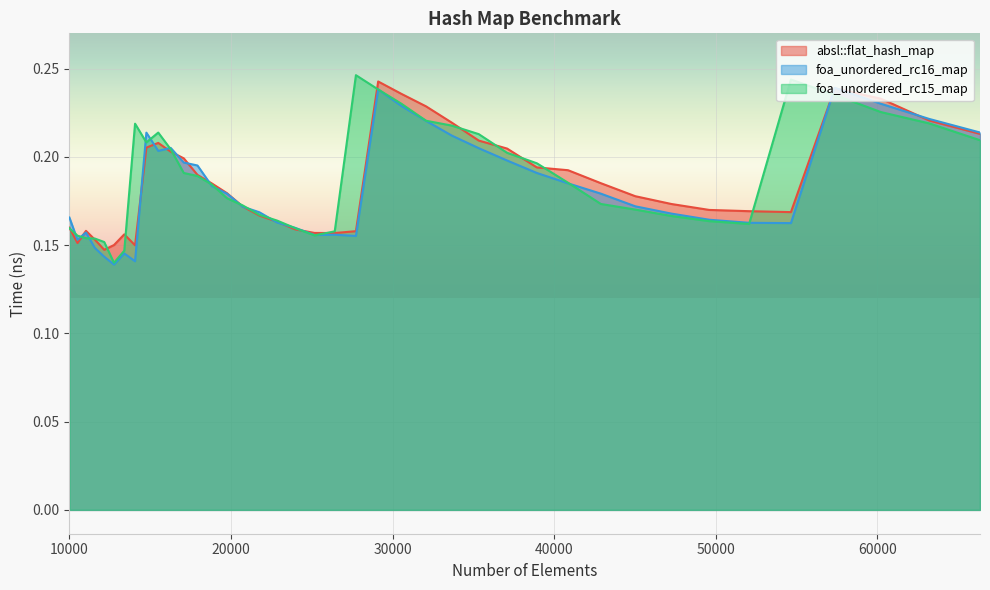

Reading left to right, extract all data points from this chart.

absl::flat_hash_map: 10000=0.2	10500=0.2	11025=0.2	11576=0.2	12154=0.1	12760=0.2	13396=0.2	14063=0.1	14763=0.2	15498=0.2	16269=0.2	17078=0.2	17927=0.2	18818=0.2	19753=0.2	20734=0.2	21764=0.2	22845=0.2	23980=0.2	25171=0.2	26421=0.2	27733=0.2	29110=0.2	30555=0.2	32072=0.2	33664=0.2	35335=0.2	37089=0.2	38930=0.2	40863=0.2	42892=0.2	45022=0.2	47258=0.2	49605=0.2	52069=0.2	54656=0.2	57372=0.2	60223=0.2	63216=0.2	66358=0.2
foa_unordered_rc16_map: 10000=0.2	10500=0.2	11025=0.2	11576=0.1	12154=0.1	12760=0.1	13396=0.1	14063=0.1	14763=0.2	15498=0.2	16269=0.2	17078=0.2	17927=0.2	18818=0.2	19753=0.2	20734=0.2	21764=0.2	22845=0.2	23980=0.2	25171=0.2	26421=0.2	27733=0.2	29110=0.2	30555=0.2	32072=0.2	33664=0.2	35335=0.2	37089=0.2	38930=0.2	40863=0.2	42892=0.2	45022=0.2	47258=0.2	49605=0.2	52069=0.2	54656=0.2	57372=0.2	60223=0.2	63216=0.2	66358=0.2
foa_unordered_rc15_map: 10000=0.2	10500=0.2	11025=0.2	11576=0.2	12154=0.2	12760=0.1	13396=0.1	14063=0.2	14763=0.2	15498=0.2	16269=0.2	17078=0.2	17927=0.2	18818=0.2	19753=0.2	20734=0.2	21764=0.2	22845=0.2	23980=0.2	25171=0.2	26421=0.2	27733=0.2	29110=0.2	30555=0.2	32072=0.2	33664=0.2	35335=0.2	37089=0.2	38930=0.2	40863=0.2	42892=0.2	45022=0.2	47258=0.2	49605=0.2	52069=0.2	54656=0.2	57372=0.2	60223=0.2	63216=0.2	66358=0.2